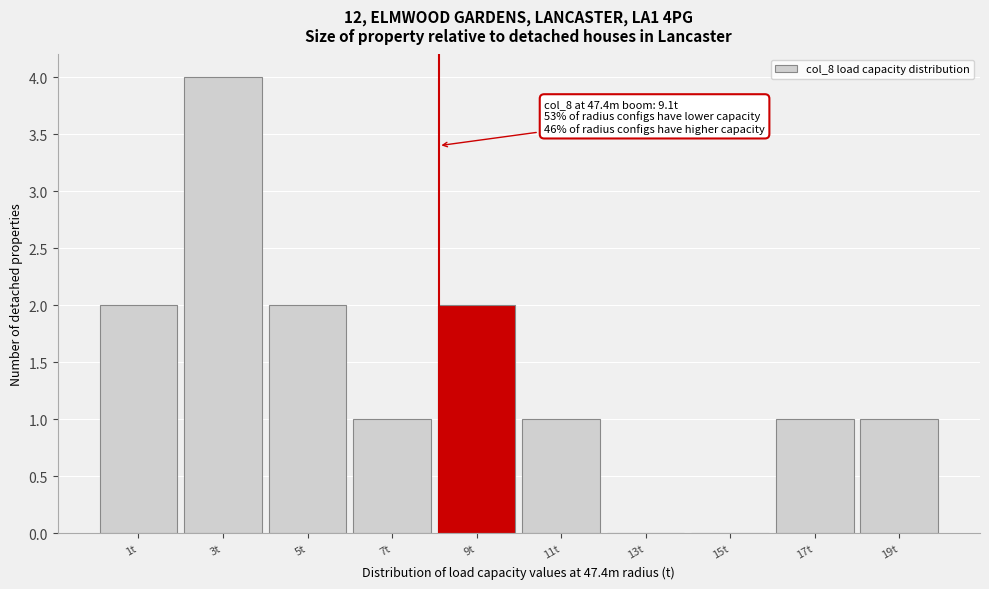

Reading left to right, what are all the values shown in this chart?

1t=2	3t=4	5t=2	7t=1	9t=2	11t=1	13t=0	15t=0	17t=1	19t=1